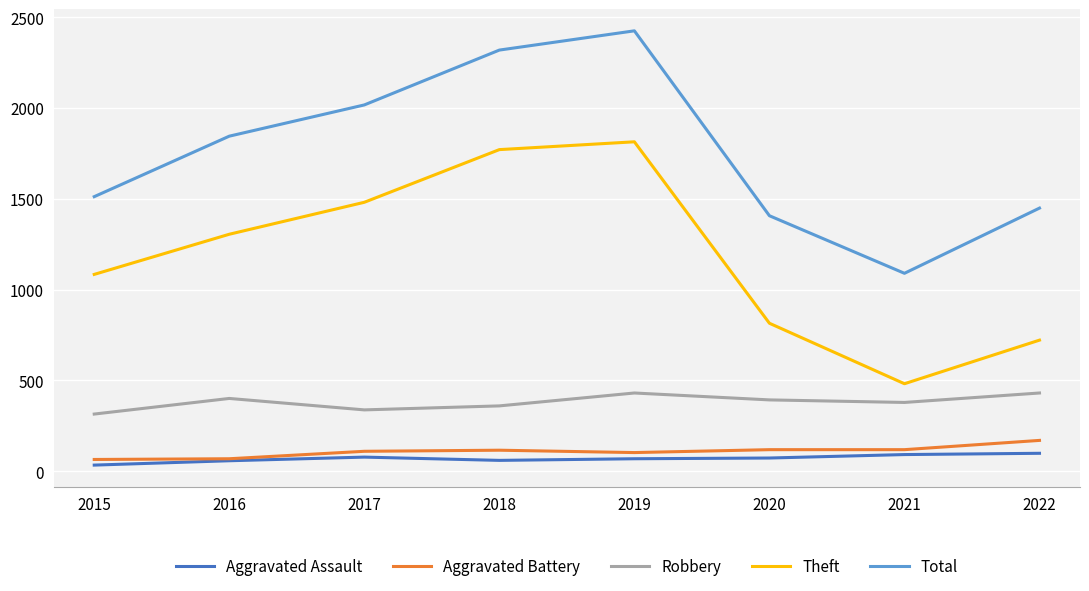

True or false: Total and Robbery cross at least once.

False